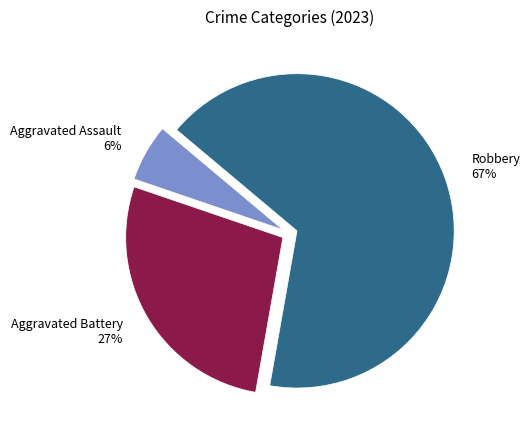

What is the smallest slice in the pie chart?

Aggravated Assault 6%